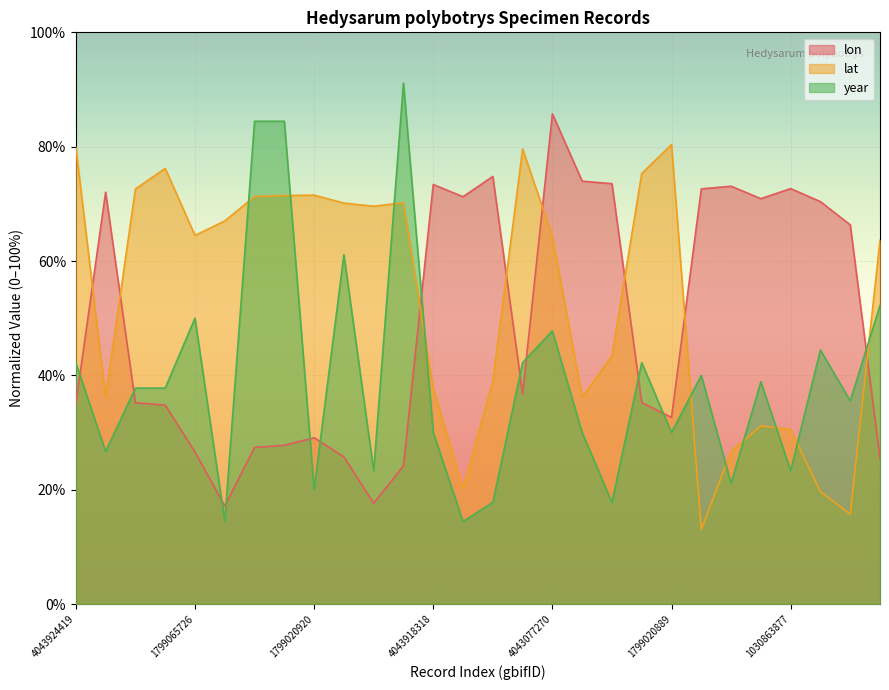

What position from the right is 4045522015?

25